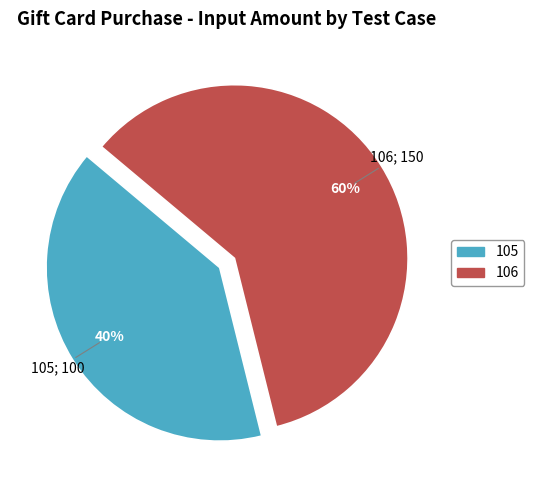

To the nearest percent, what portion does 105 represent?

40%